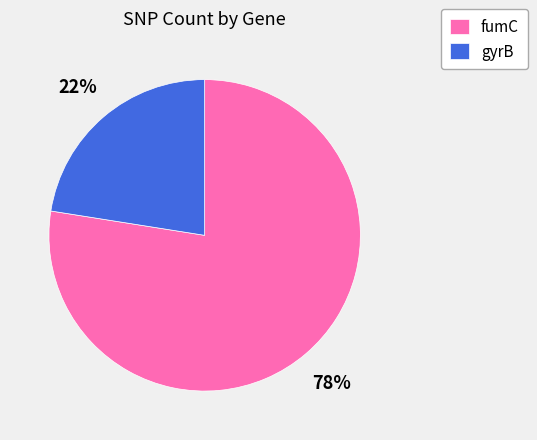

How many slices are in this pie chart?

2